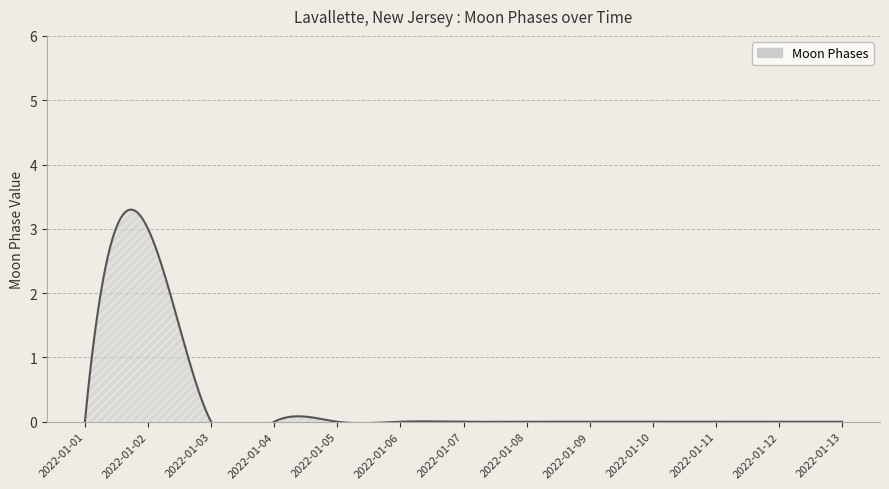

How many values exceed 0?

1